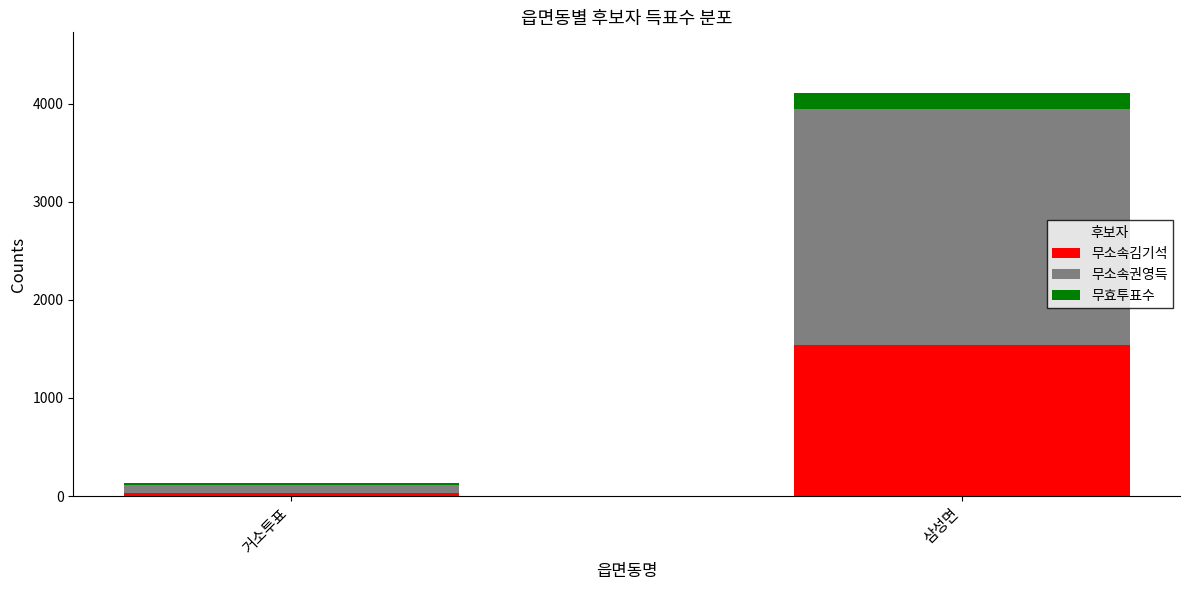

What is the highest value of the 무소속김기석 series?

1537